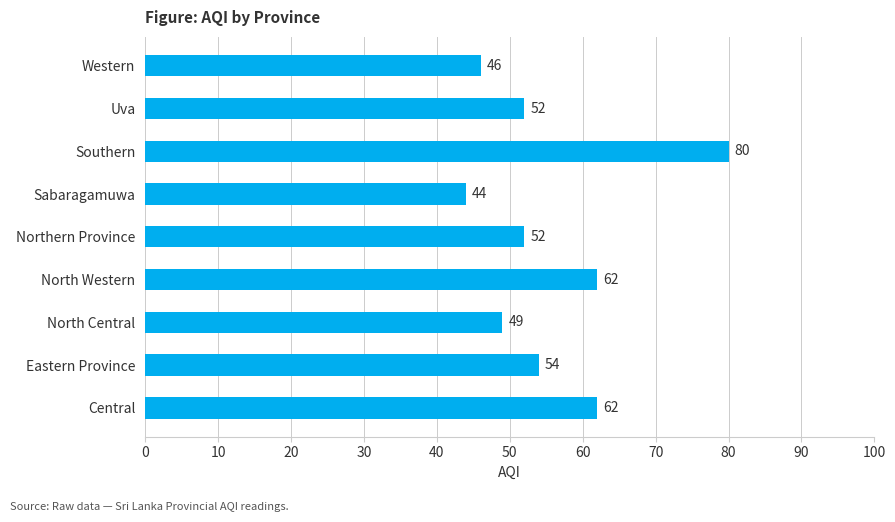

Reading bottom to top, what are all the values shown in this chart?

62	54	49	62	52	44	80	52	46